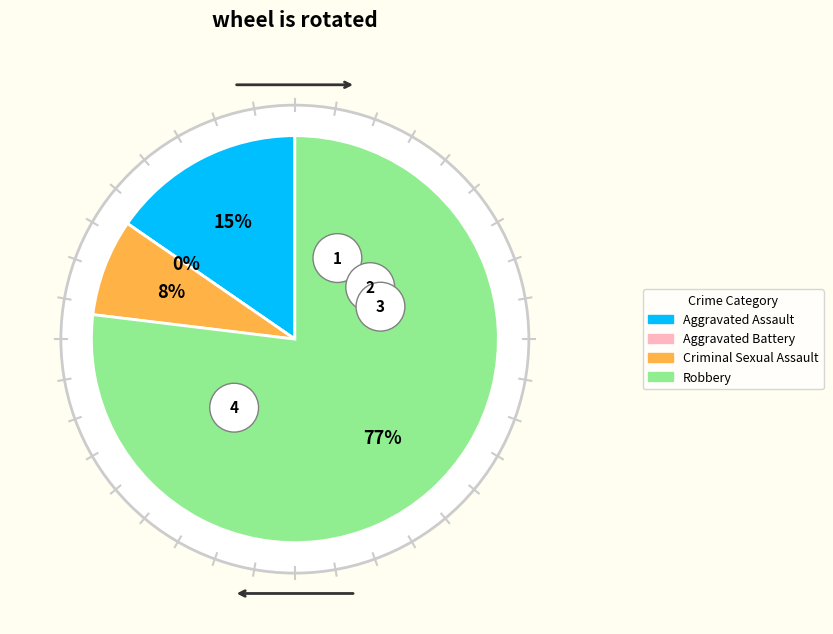

Which category has the smallest portion of the pie?

Aggravated Battery